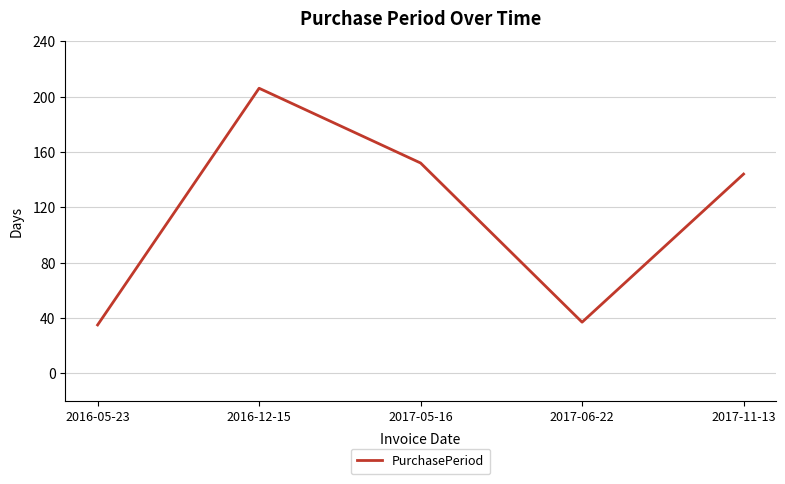

Between 2016-12-15 and 2017-06-22, which is larger?

2016-12-15